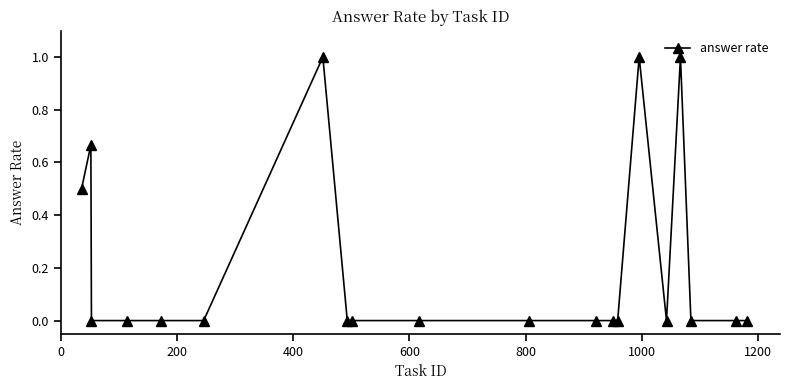

True or false: there are more than 2 points higher than both neighbors.

True